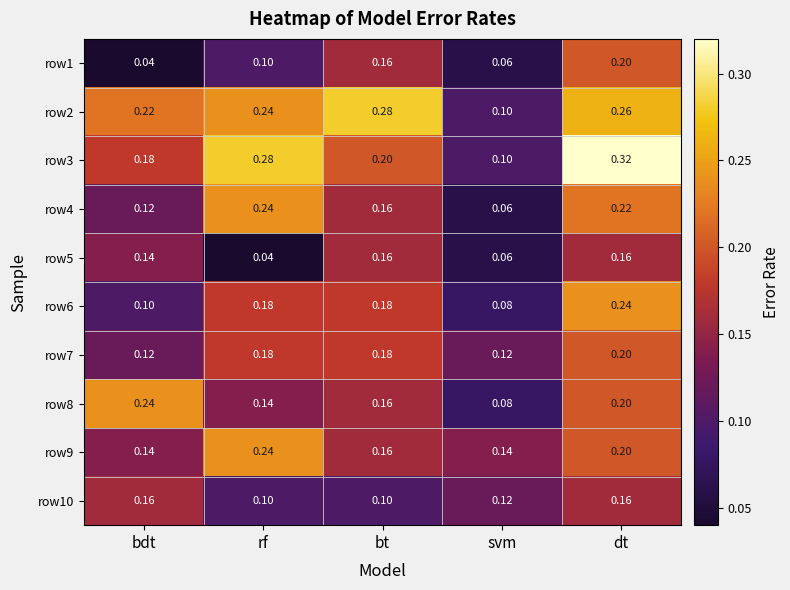

Which series has the widest spread of values?

row3